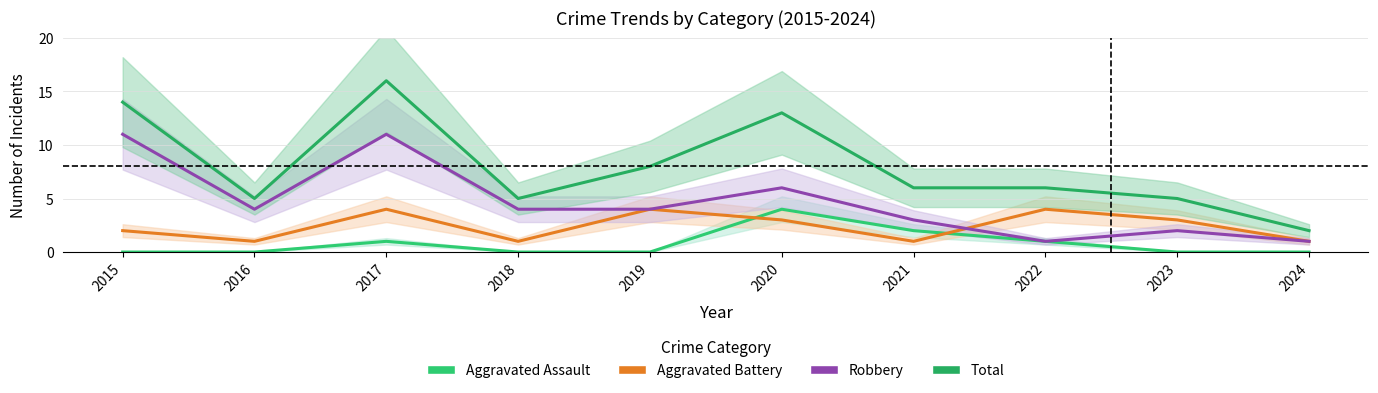

Is it true that Aggravated Battery equals 4 at 2022?

True